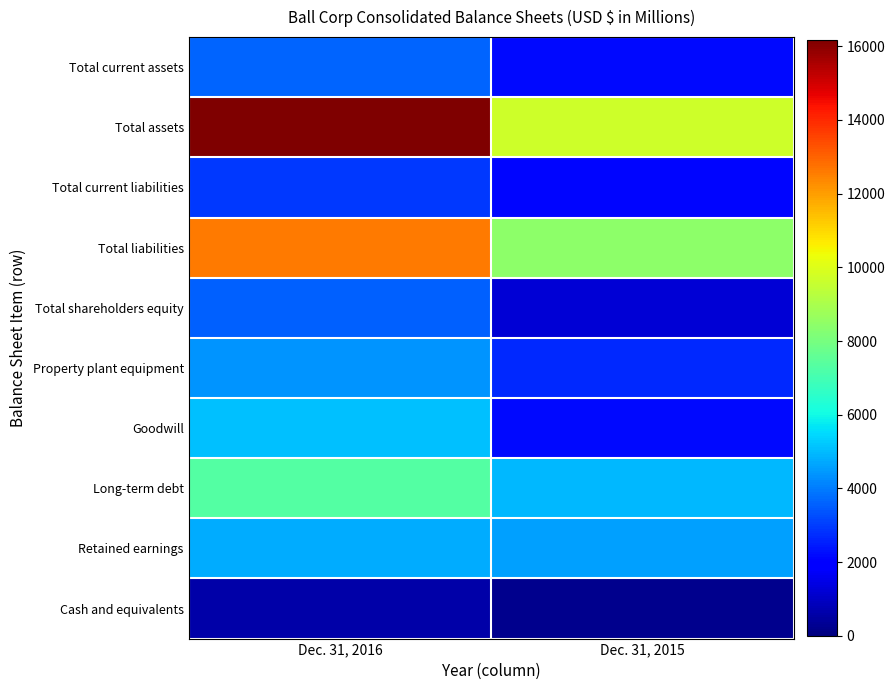

Which series has the widest spread of values?

Total assets